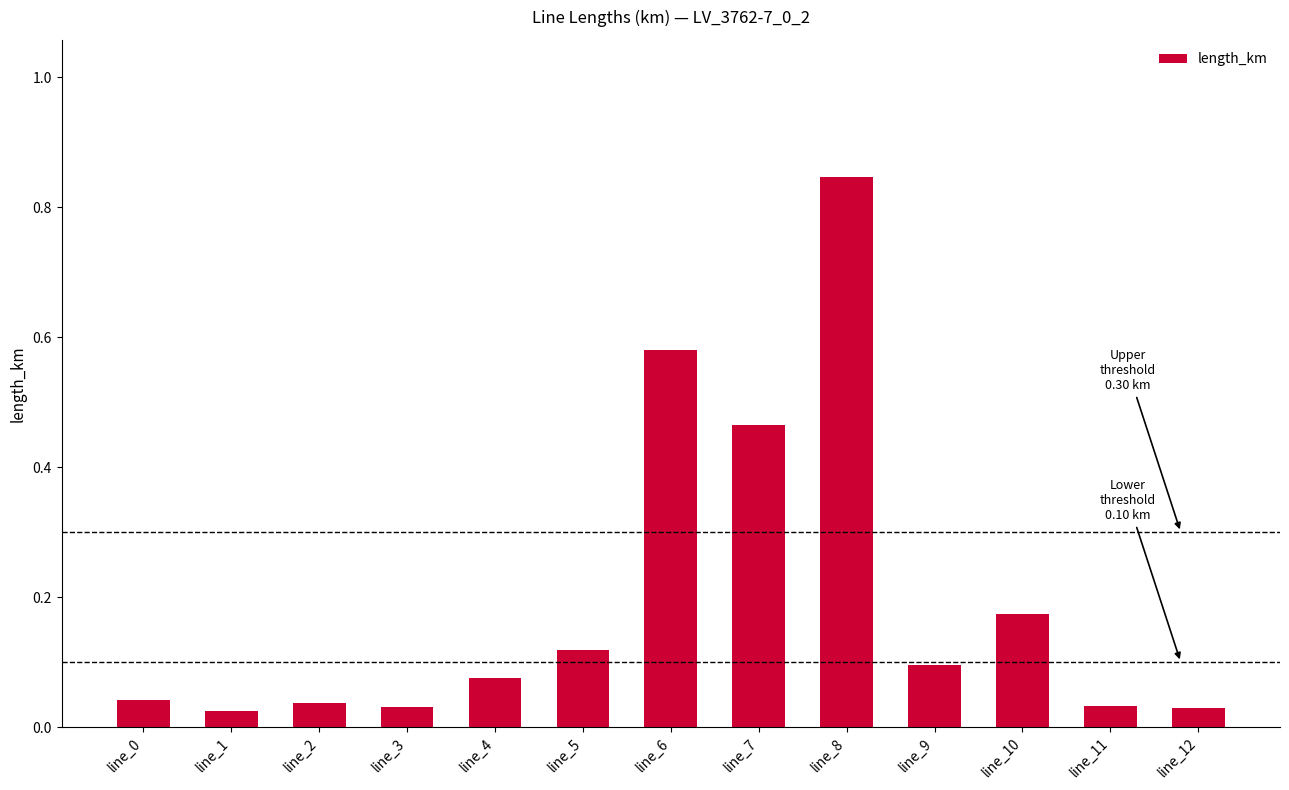

Between line_5 and line_12, which is larger?

line_5